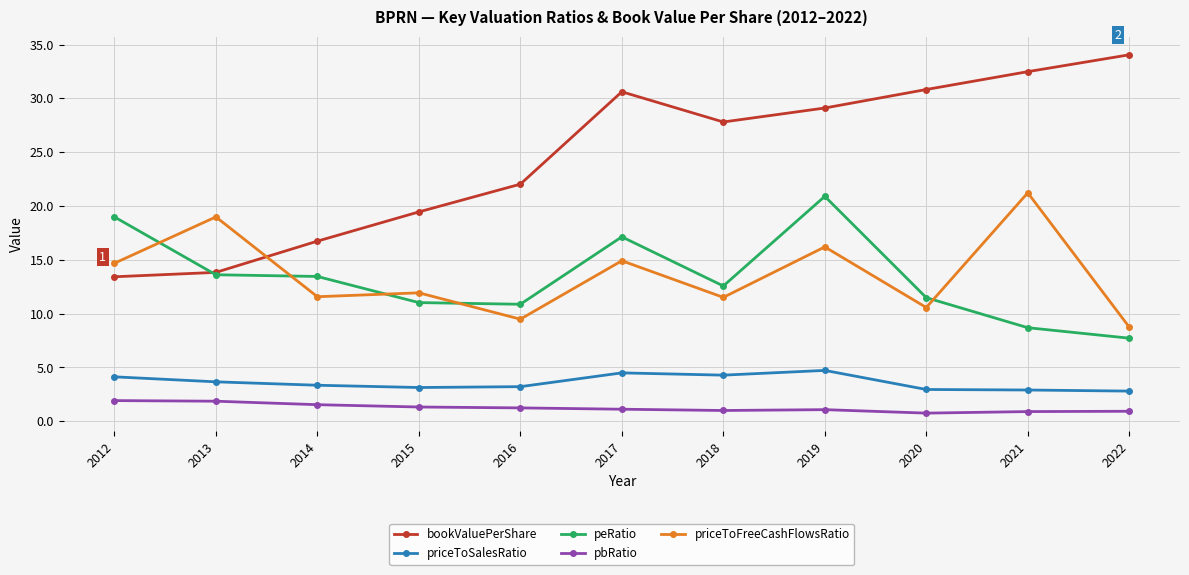

How many data points does each series have?

11